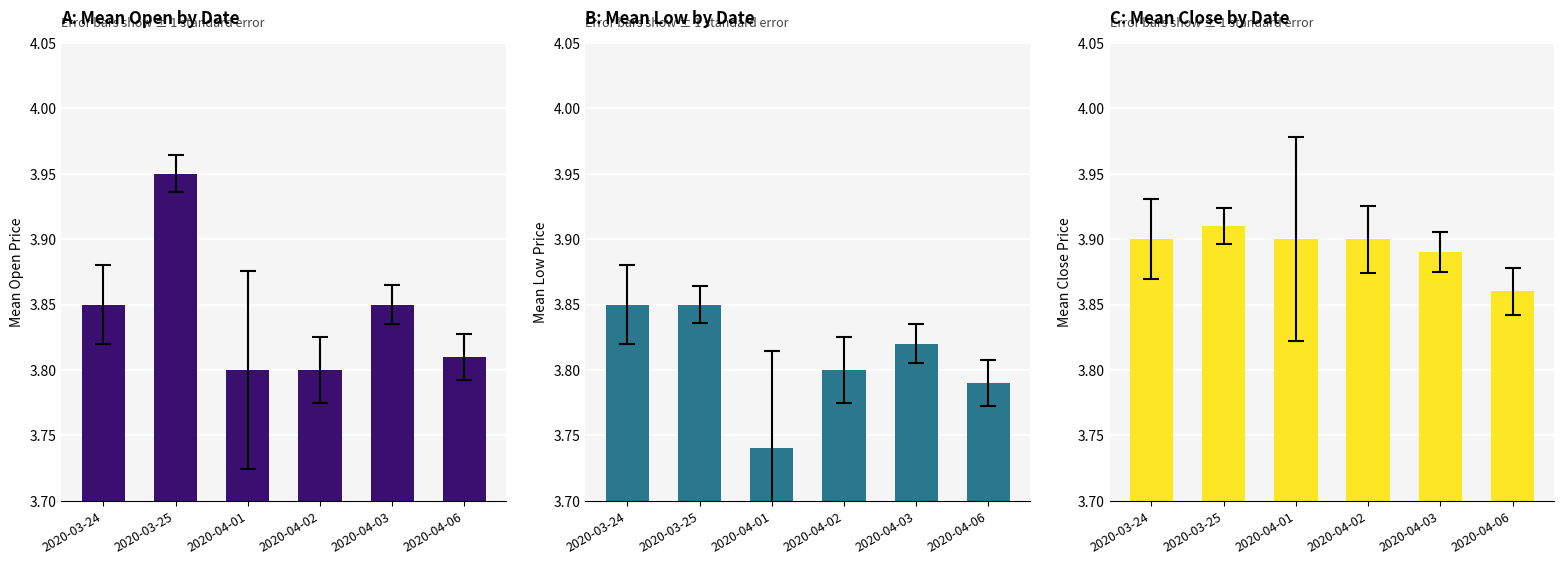

Rank the series by their average value, from lowest to highest.

Mean Low Price, Mean Open Price, Mean Close Price